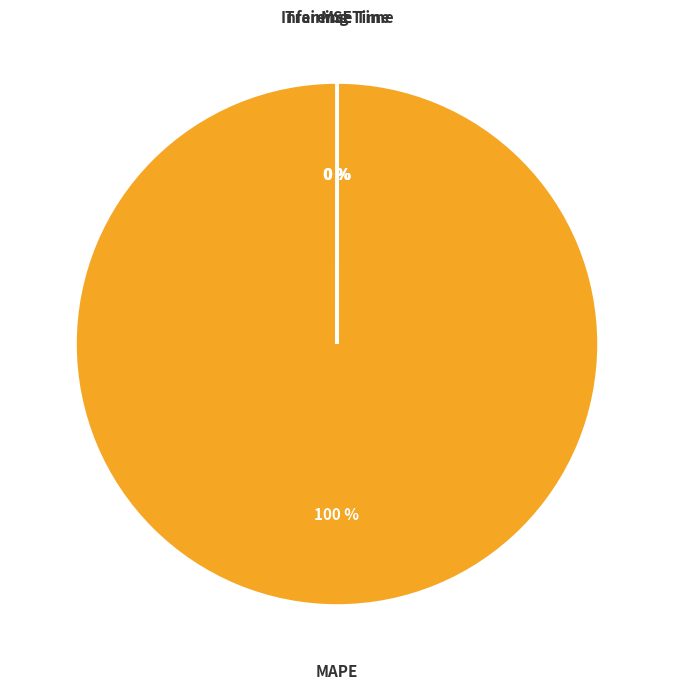

Which category has the biggest portion of the pie?

MAPE